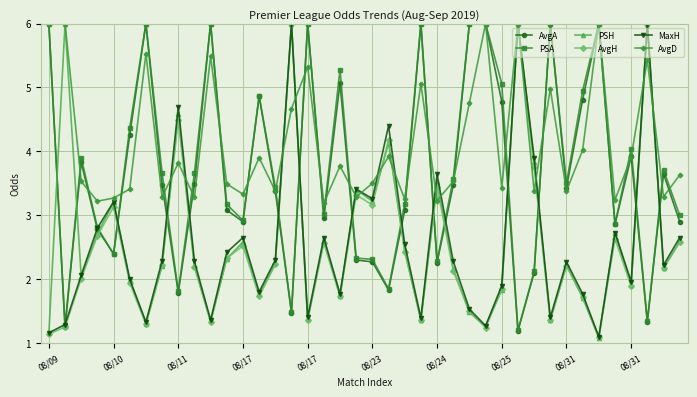

Which series has the largest total across all categories?

AvgD